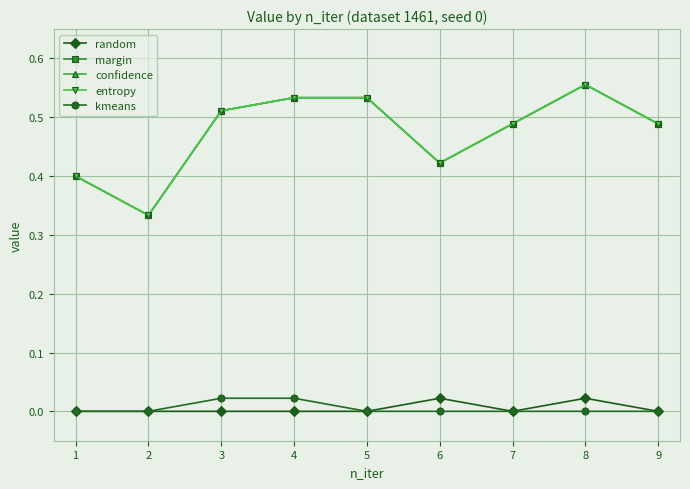

True or false: confidence has more than 2 interior local peaks.

False